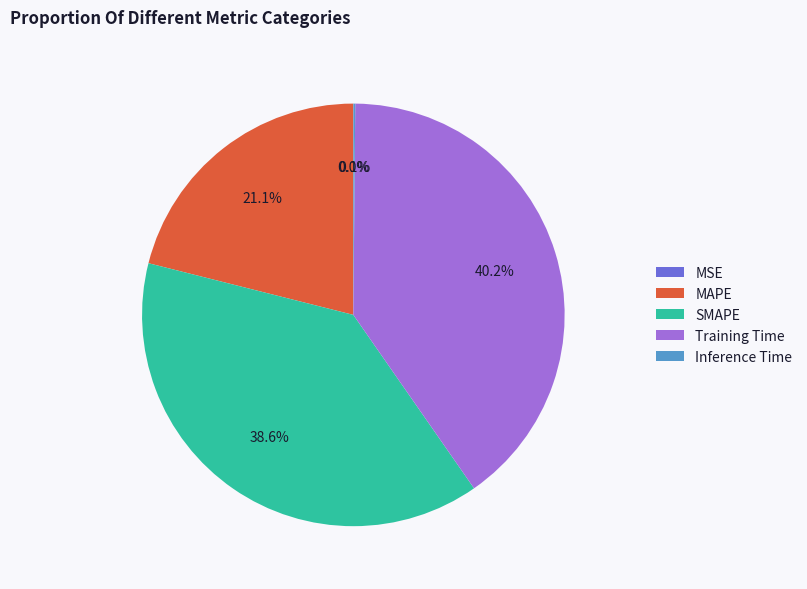

To the nearest percent, what is the difference between the largest and smallest slice percentages?

40%